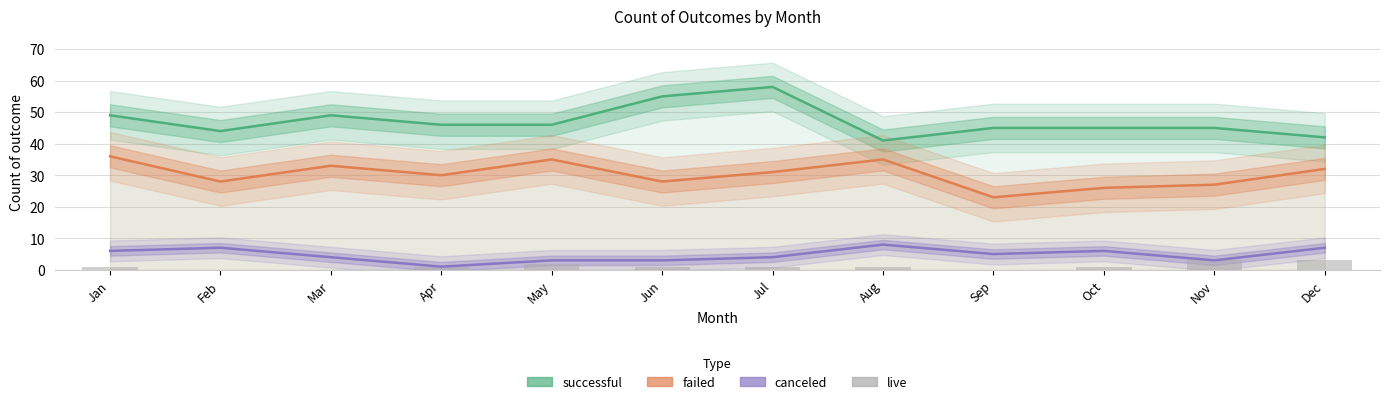

What is the greatest value displayed?

58